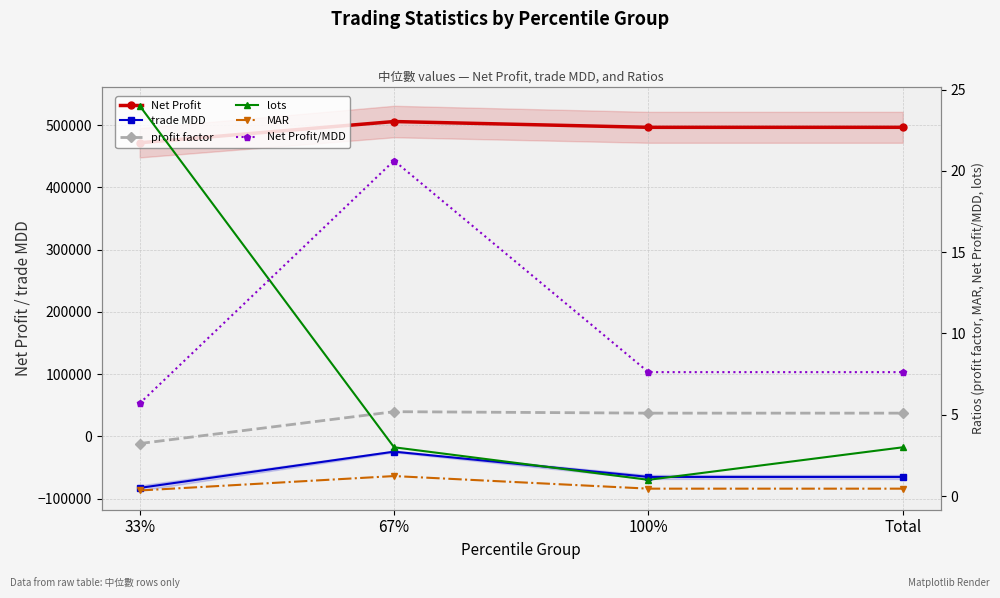

What position from the left is Total?

4